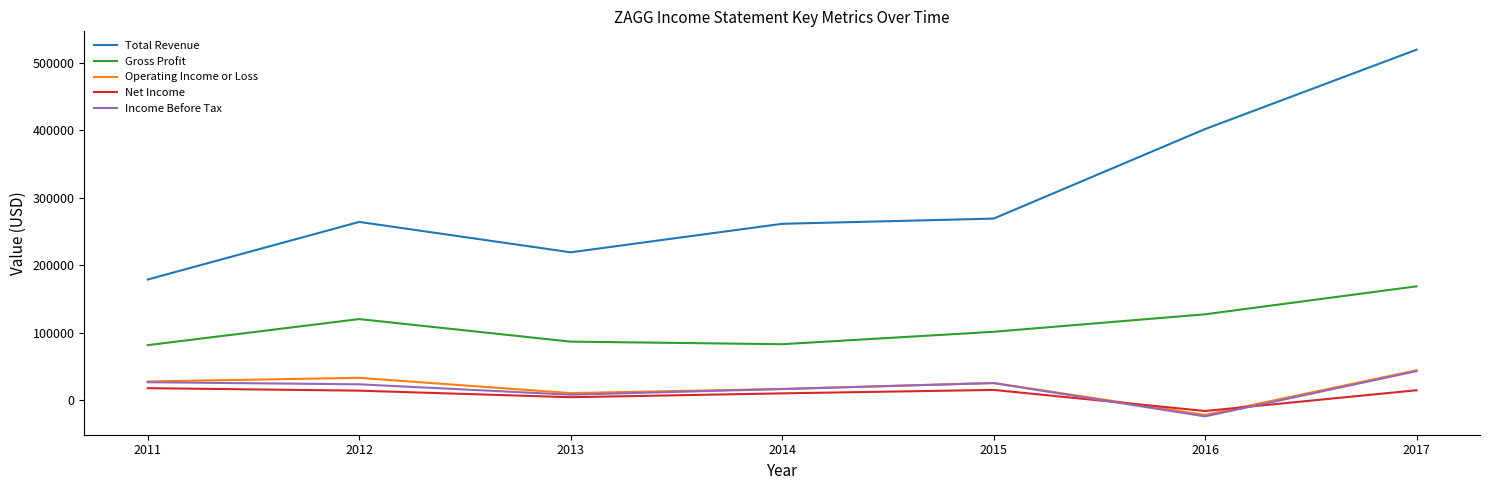

What is the difference between the Operating Income or Loss values at 2012 and 2016?

54900